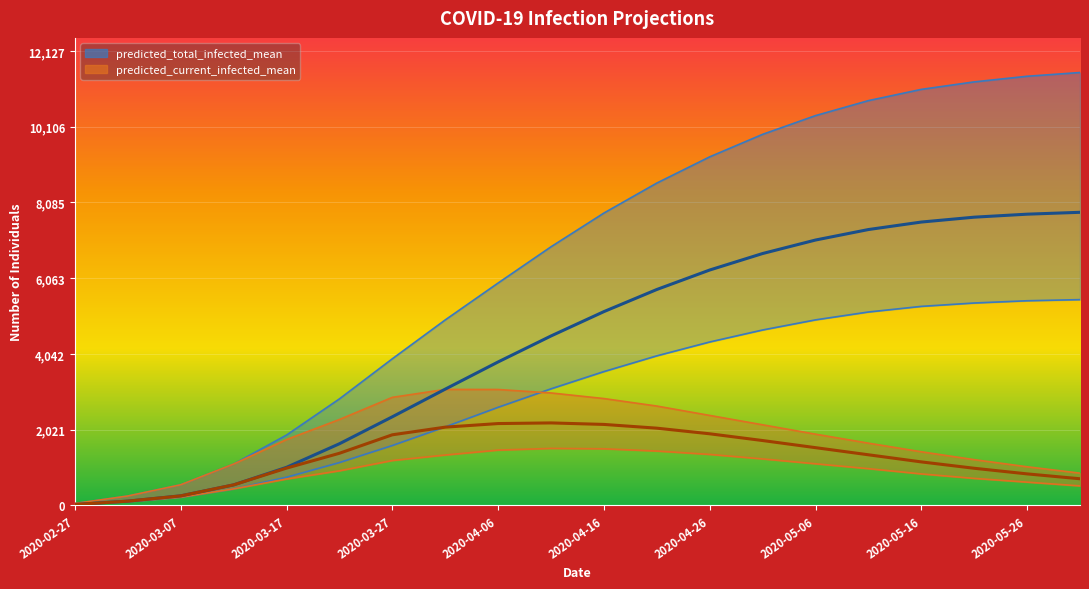

What is the difference between the maximum and second lowest values in the predicted_total_infected_mean series?

7707